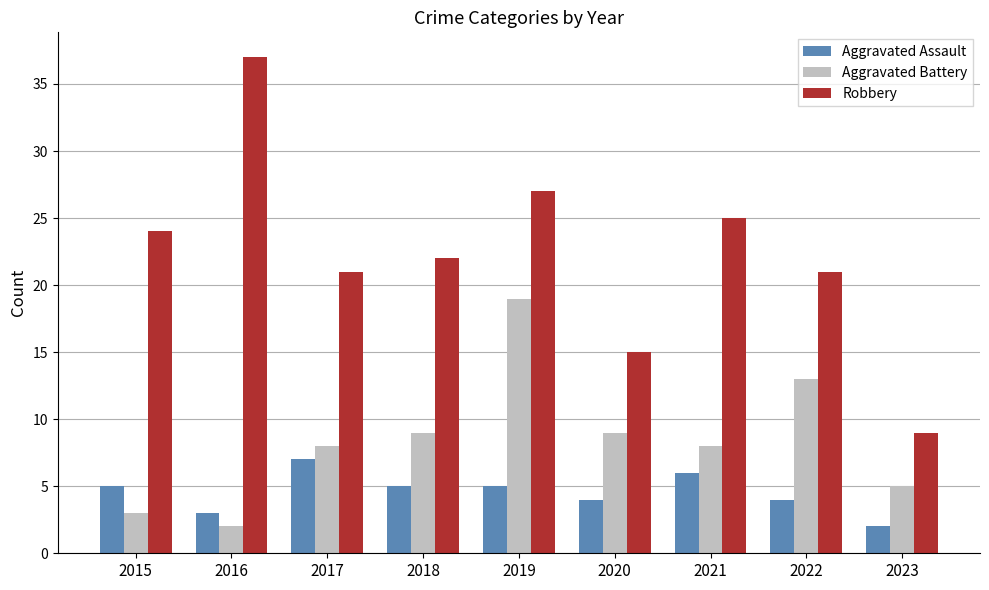

At which category is the sum across all series the highest?

2019